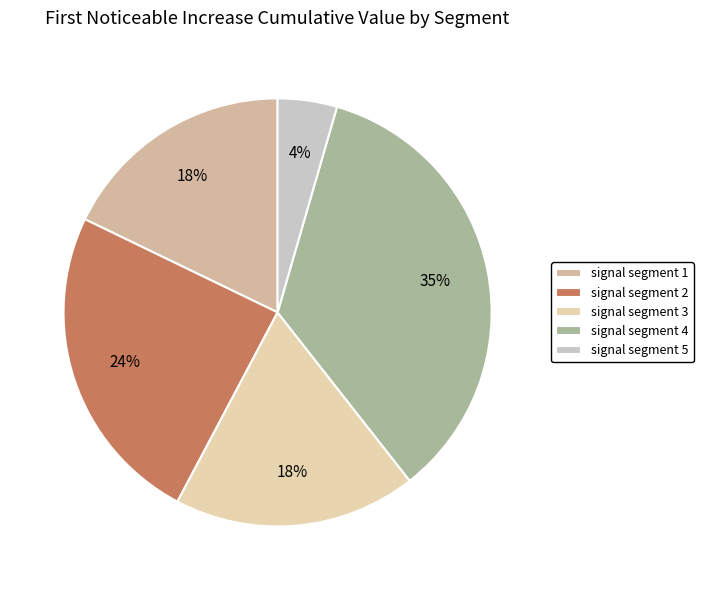

Is it true that signal segment 3 is 18% of the pie?

True